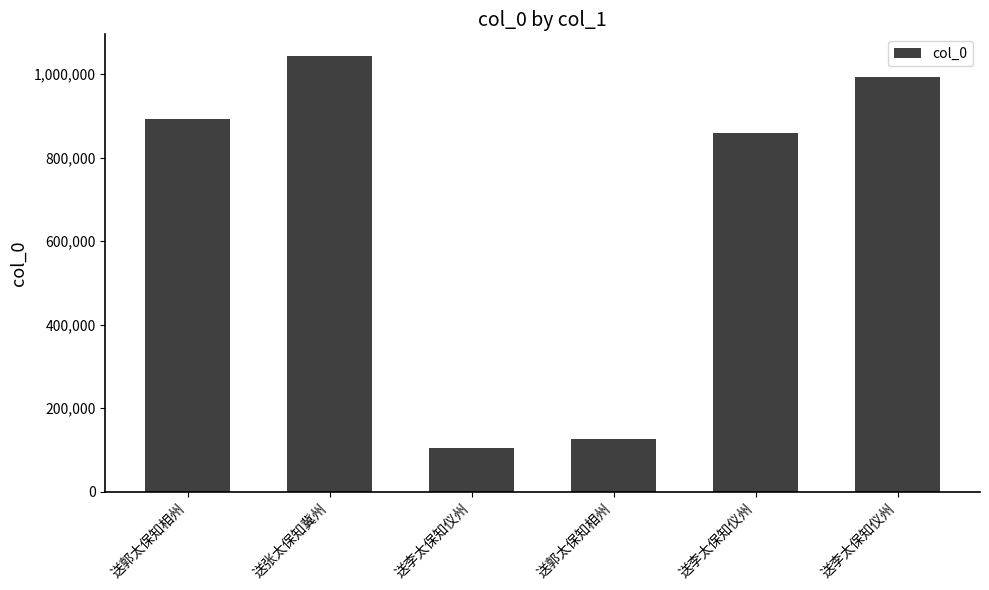

What is the label of the 4th bar from the left?

送郭太保知相州